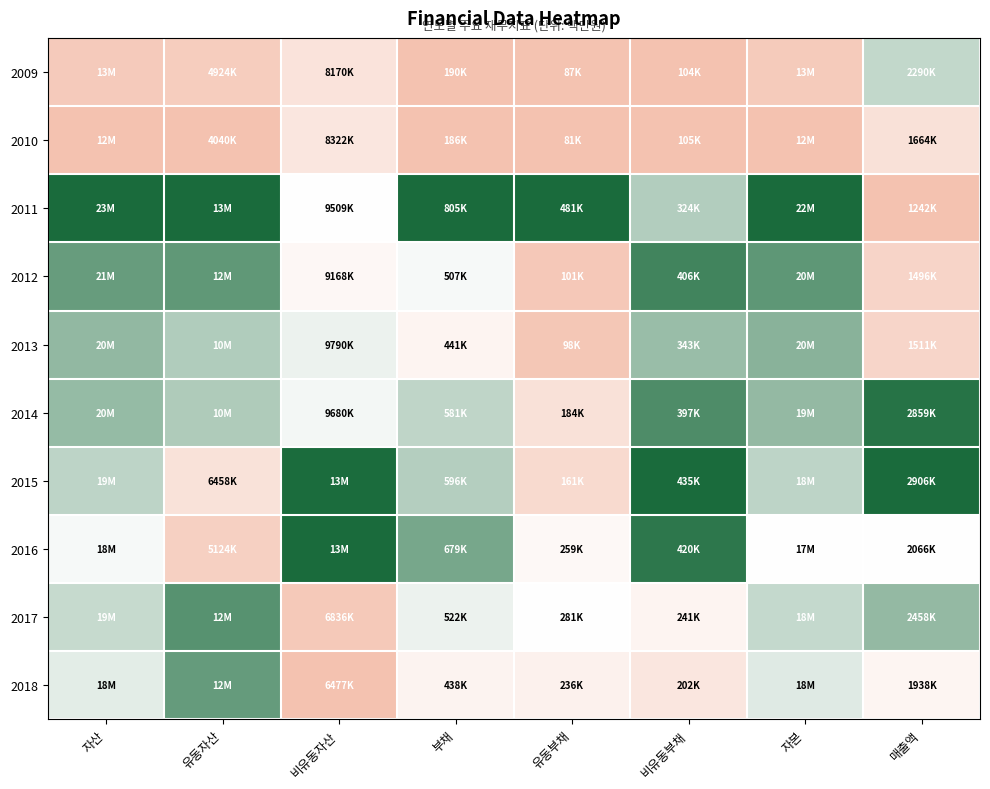

What is the greatest value displayed?

1.0